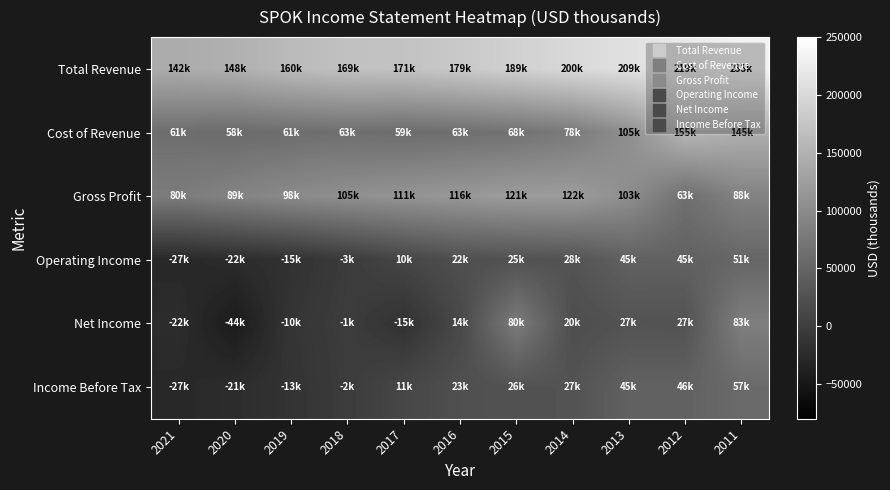

Reading right to left, transcribe all the data shown in this chart.

Total Revenue: 2011=233700	2012=219700	2013=209800	2014=200300	2015=189600	2016=179600	2017=171200	2018=169500	2019=160300	2020=148200	2021=142200
Cost of Revenue: 2011=145100	2012=155900	2013=105900	2014=78000	2015=68000	2016=63400	2017=59900	2018=63800	2019=61500	2020=58400	2021=61800
Gross Profit: 2011=88600	2012=63800	2013=103900	2014=122200	2015=121700	2016=116200	2017=111300	2018=105700	2019=98800	2020=89800	2021=80300
Operating Income: 2011=51800	2012=45700	2013=45500	2014=28200	2015=25100	2016=22200	2017=10700	2018=-3200	2019=-15800	2020=-22700	2021=-27700
Net Income: 2011=83800	2012=27000	2013=27500	2014=20700	2015=80200	2016=14000	2017=-15300	2018=-1500	2019=-10800	2020=-44200	2021=-22200
Income Before Tax: 2011=57500	2012=46100	2013=45300	2014=27300	2015=26300	2016=23000	2017=11600	2018=-2200	2019=-13400	2020=-21800	2021=-27300